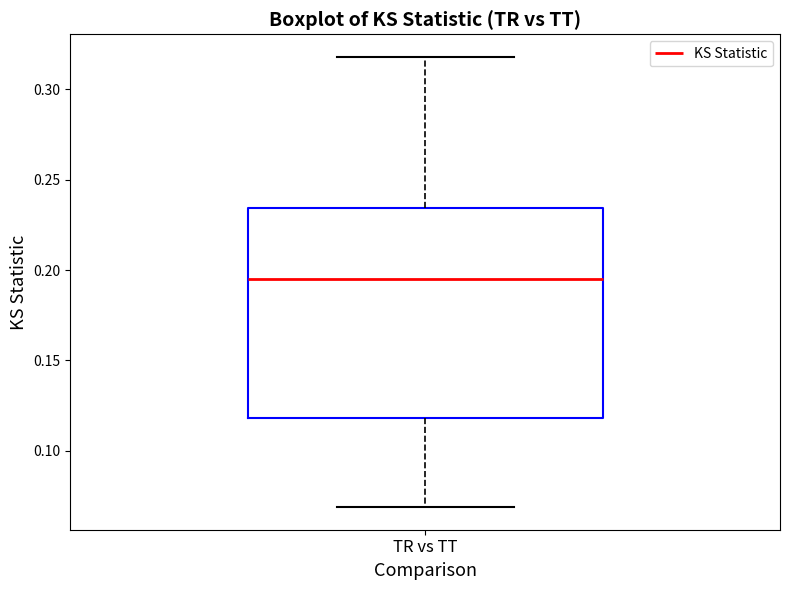

Transcribe this box plot: give where the median line is, the range the box spans, and where the two whiskers end, as read against the y-axis. The values are not printed on the chart, so give them approximately, as read against the axis.

median 0.195, box 0.120 to 0.235, whiskers 0.070 to 0.320